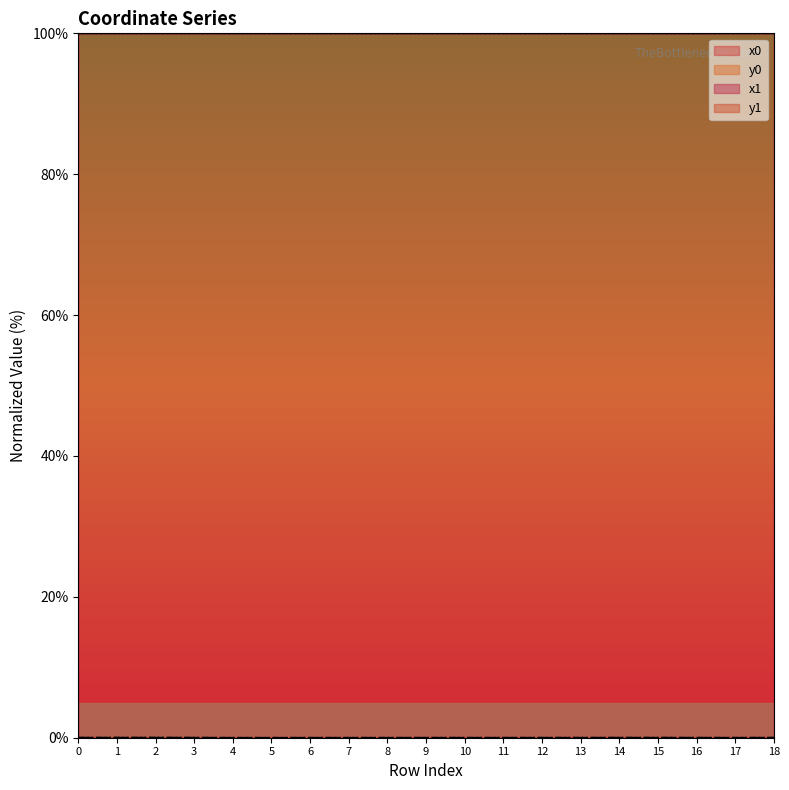

Rank the series at 16 from highest to lowest value.

x0, x1, y1, y0